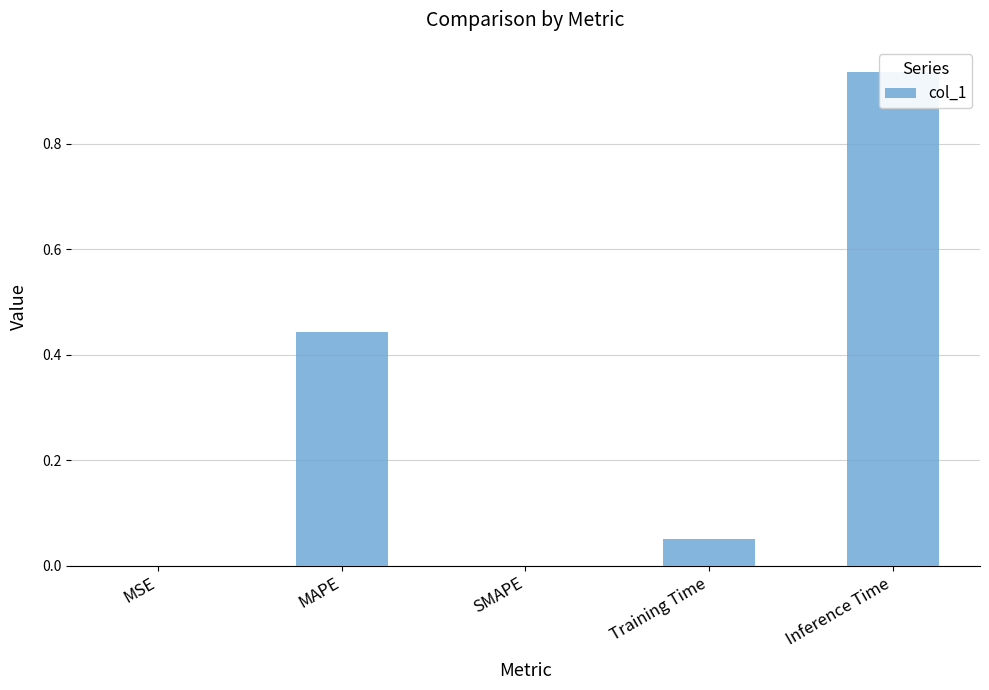

List the labels in order of value, smallest first.

SMAPE, MSE, Training Time, MAPE, Inference Time